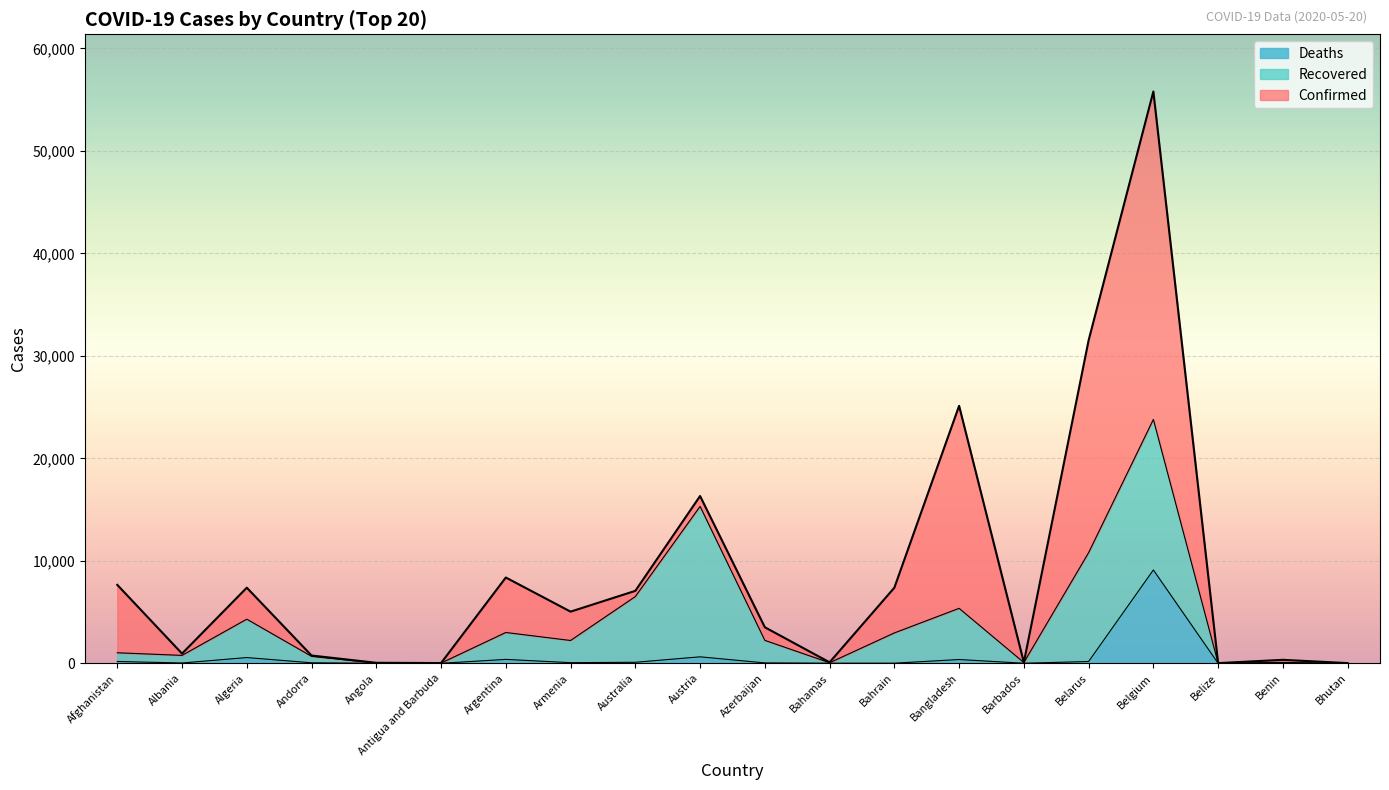

What is the sum of the Confirmed values at Antigua and Barbuda and Barbados?

113